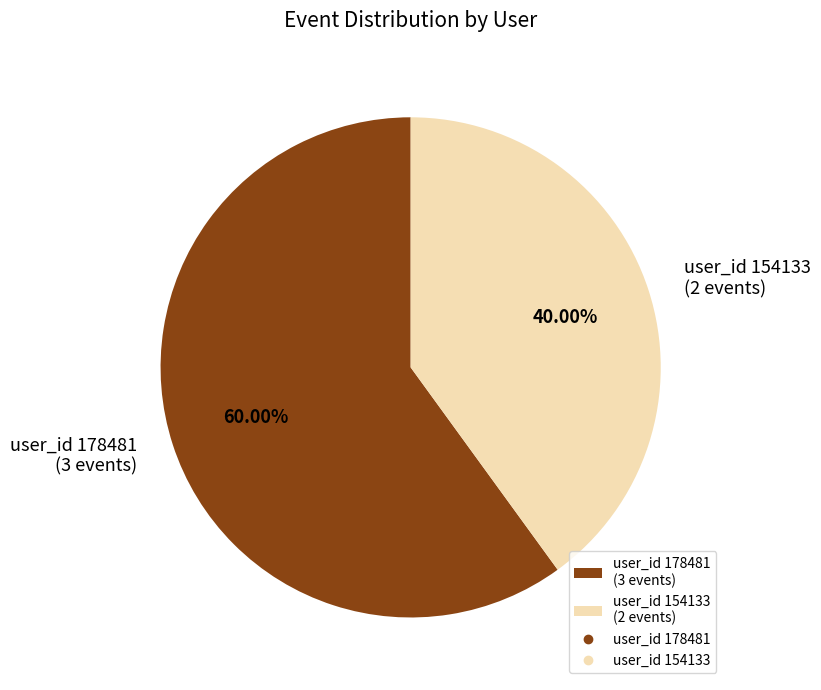

Is there any slice that represents more than half of the pie?

Yes